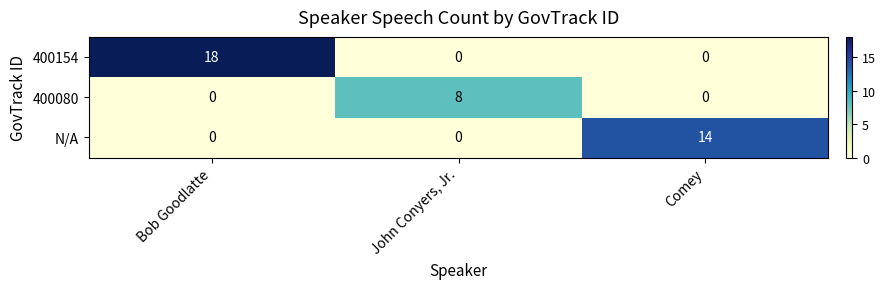

At how many categories does at least one series exceed 2?

3